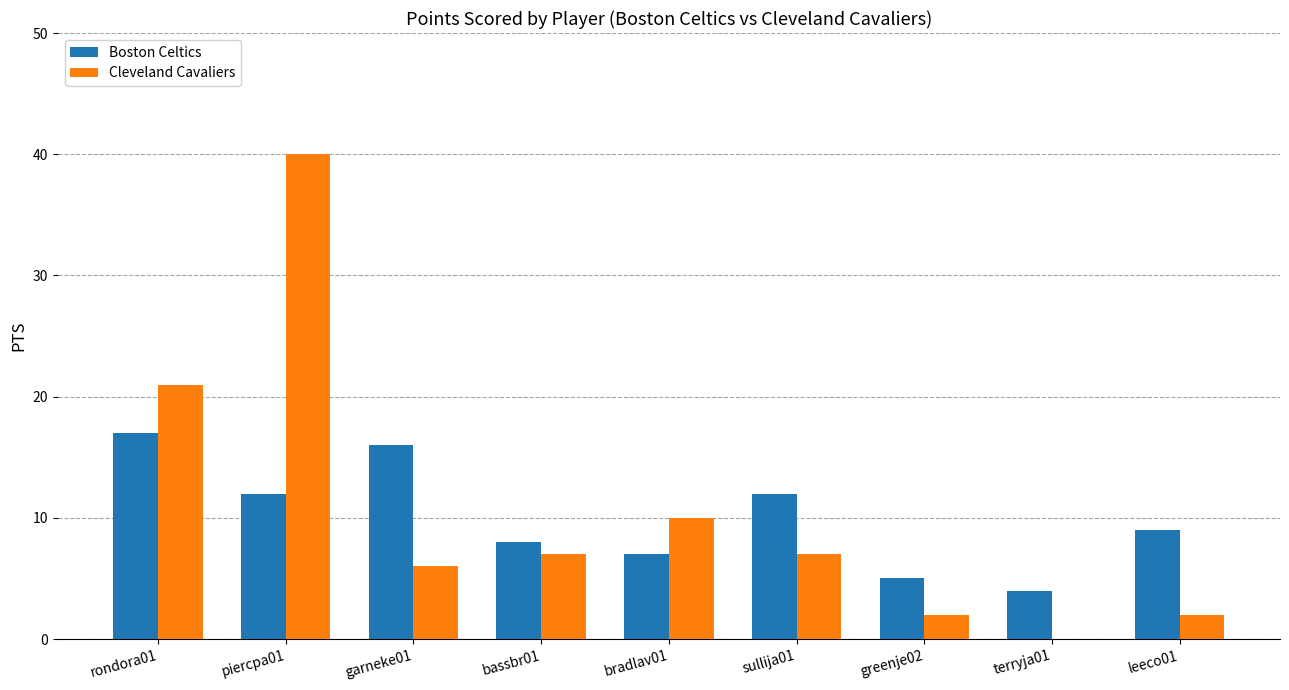

The value of Boston Celtics at rondora01 is 5. True or false?

False